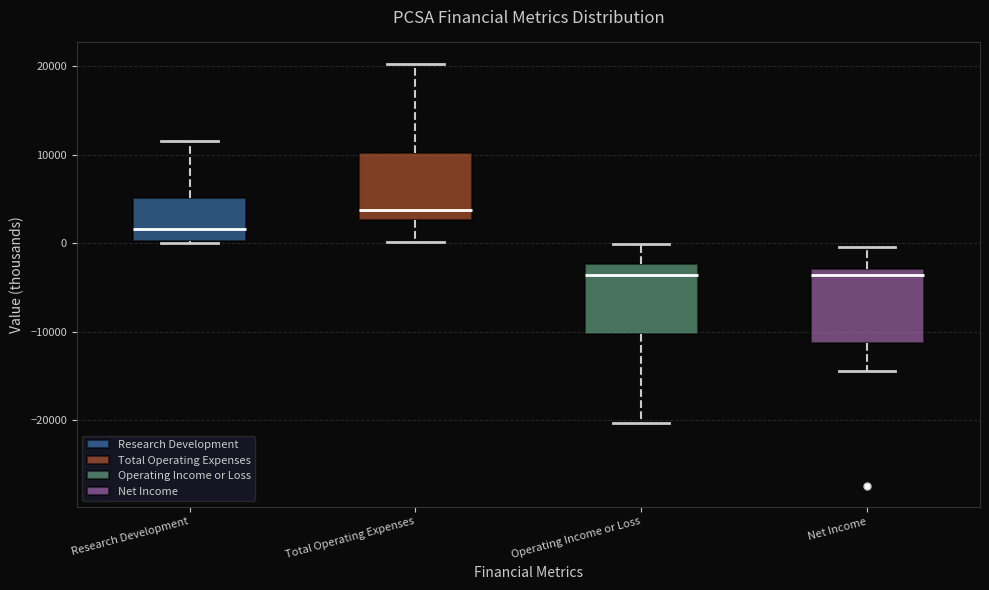

Reading left to right, read every box against the y-axis: the position of its median line, the range the box covers, and the ends of its whiskers. The values are not printed on the chart, so give them approximately, as read against the axis.

Research Development: median 2000, box 0 to 5000, whiskers 0 to 12000
Total Operating Expenses: median 4000, box 3000 to 10000, whiskers 0 to 20000
Operating Income or Loss: median -4000, box -10000 to -2000, whiskers -20000 to 0
Net Income: median -4000, box -11000 to -3000, whiskers -14000 to 0